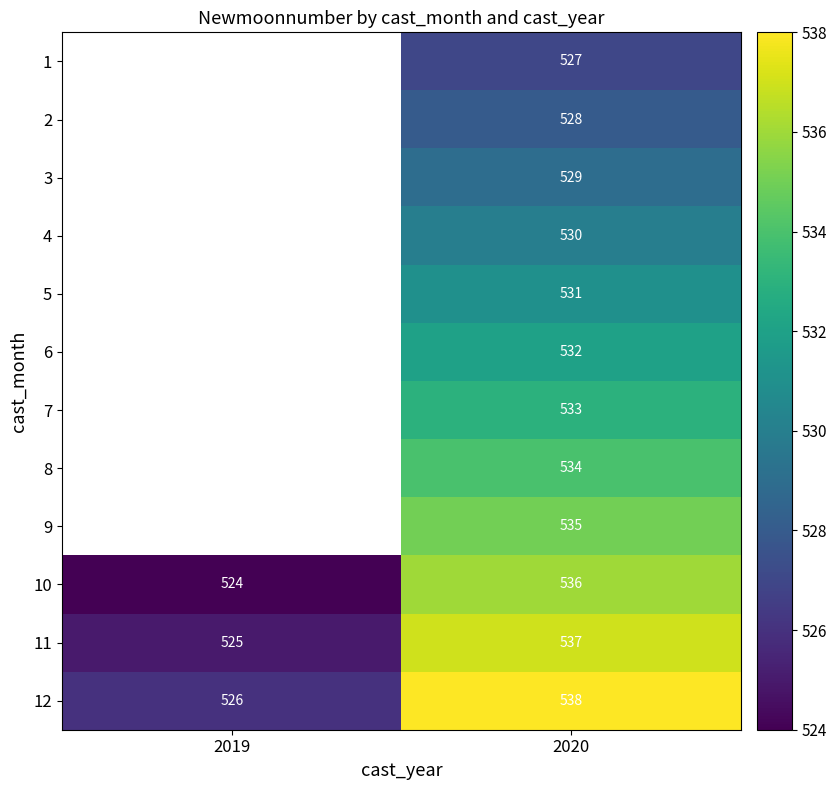

Which label corresponds to the largest value in the chart?

2020